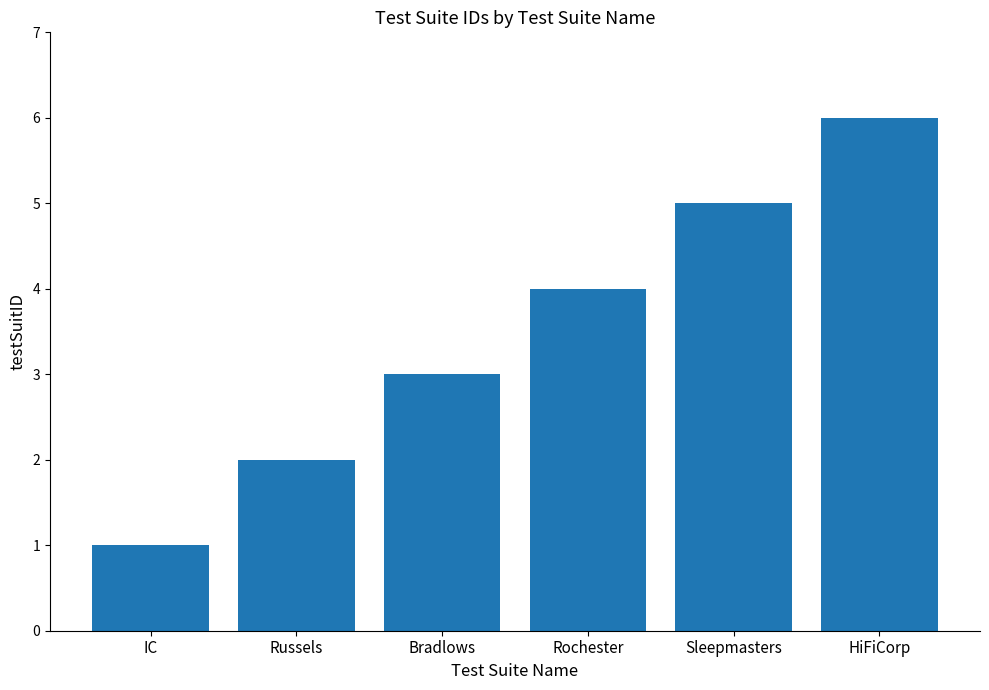

The value at Russels is 2. True or false?

True